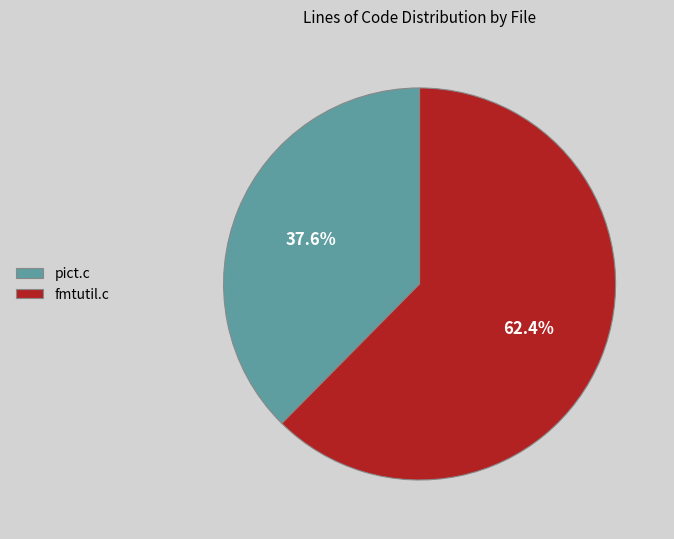

To the nearest percent, what is the difference between the largest and smallest slice percentages?

25%